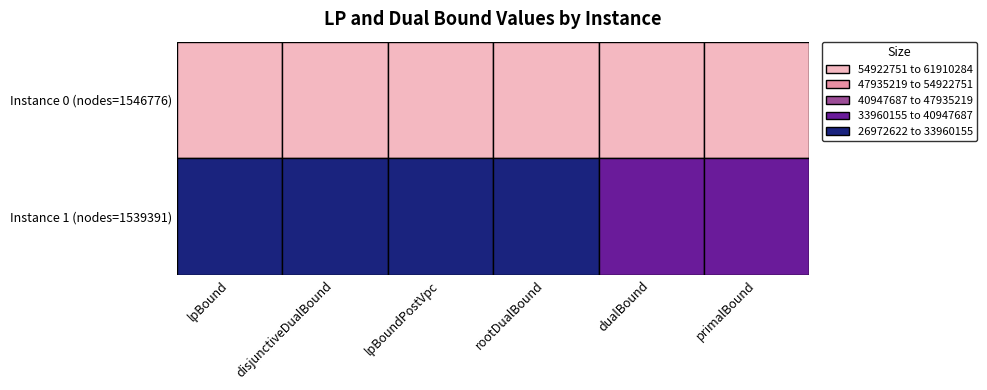

What is the difference between the second highest and second lowest values in the Instance 0 series?

473237.1